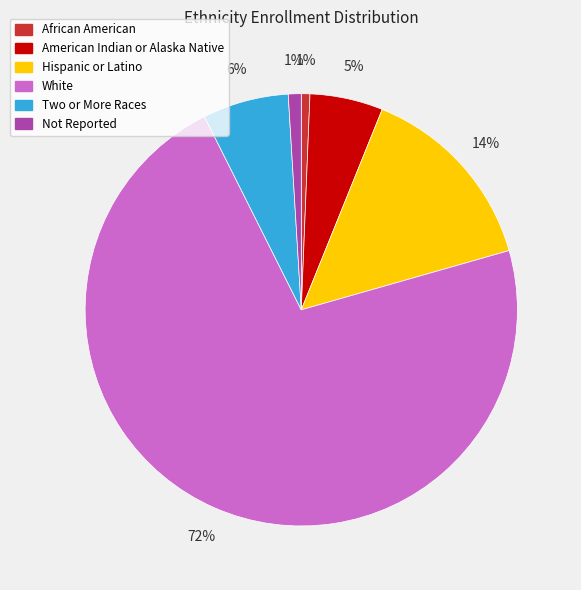

Which has a higher value, Not Reported or American Indian or Alaska Native?

American Indian or Alaska Native